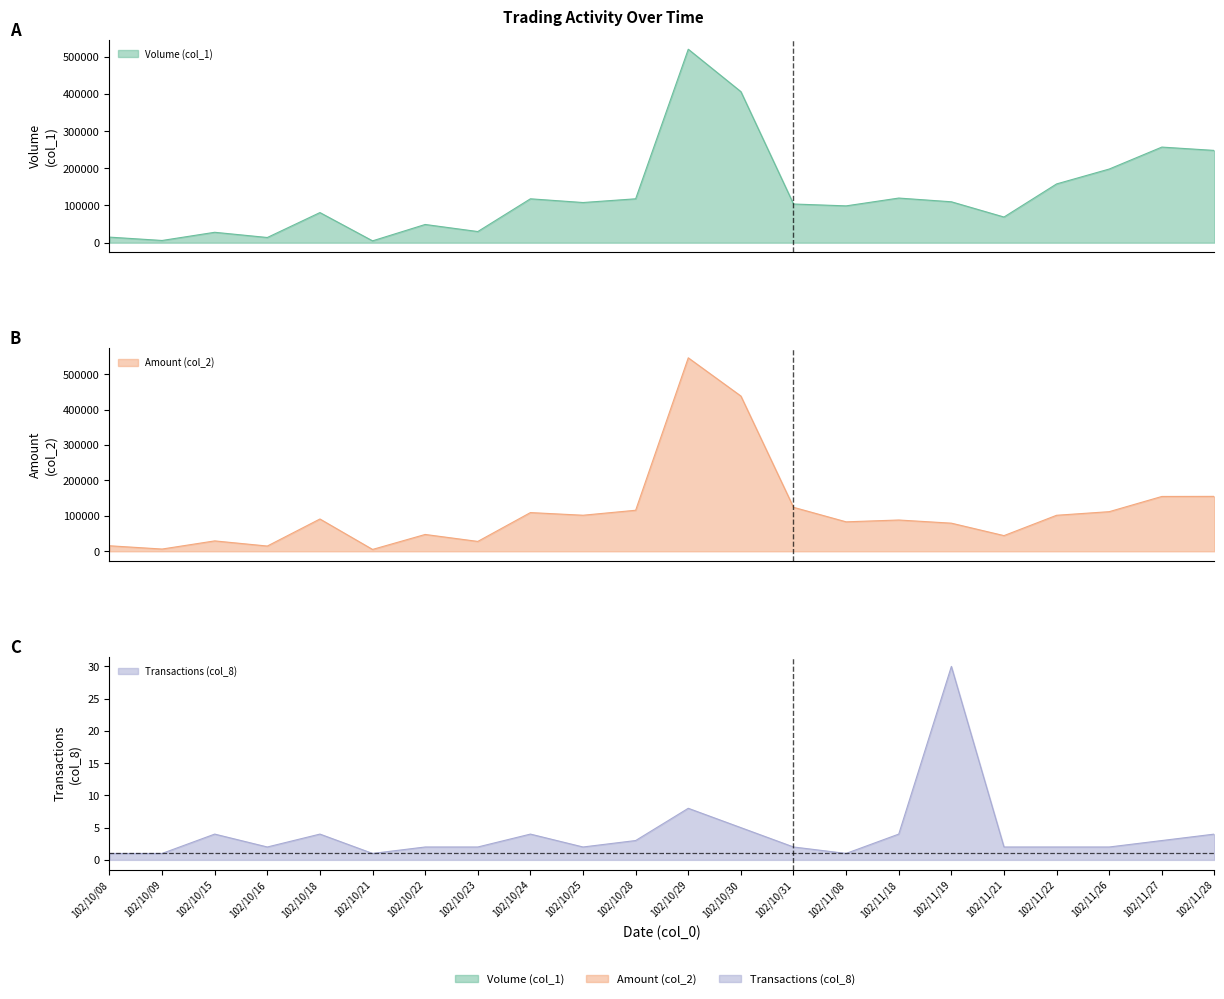

At which label is Volume (col_1) closest to 262500?

102/11/27